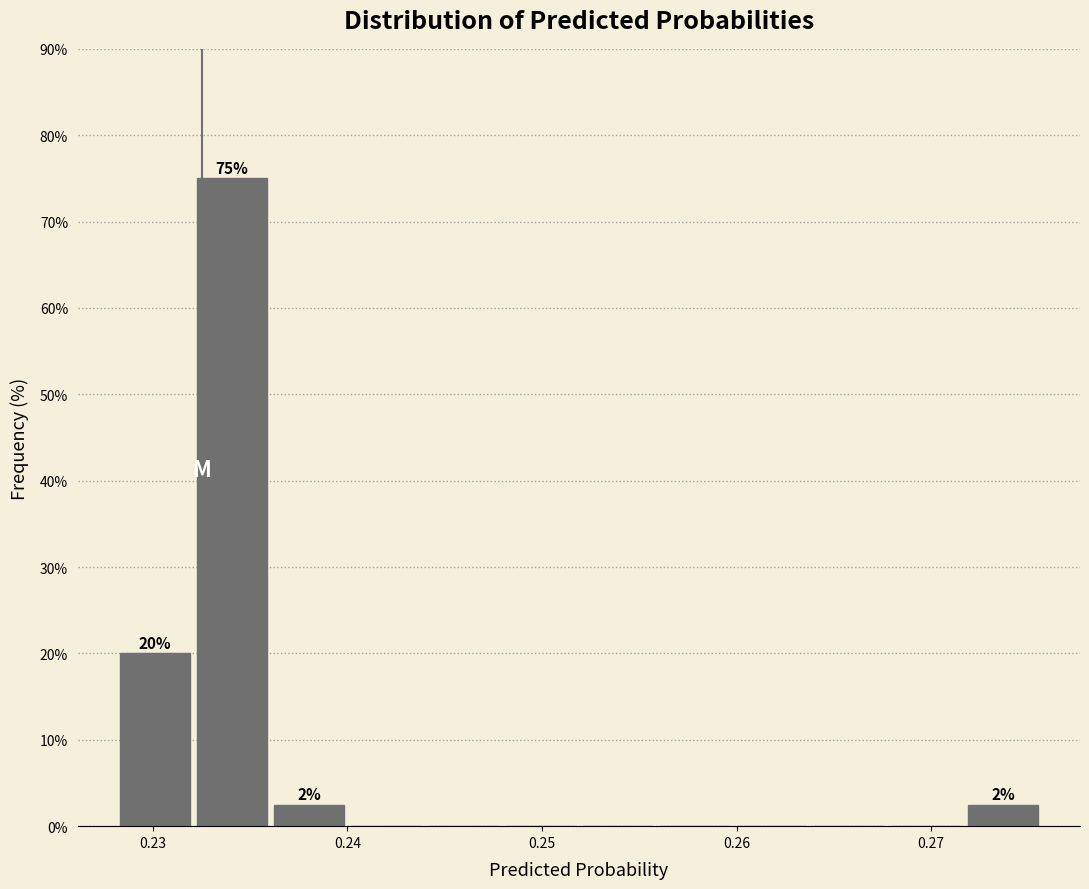

Around what value on the x-axis is the tallest bar? Give the approximate position of its centre, as read against the axis.

0.234